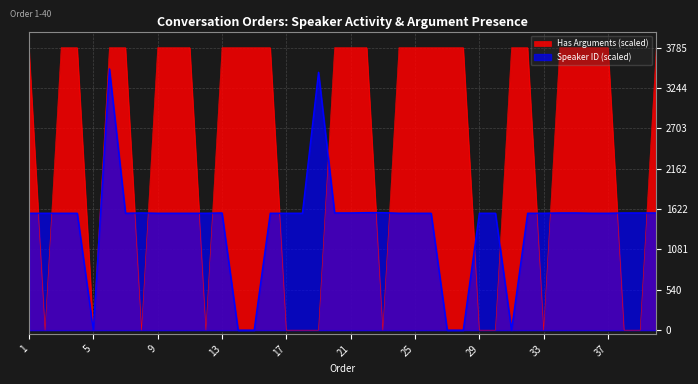

How many series are shown in this chart?

2